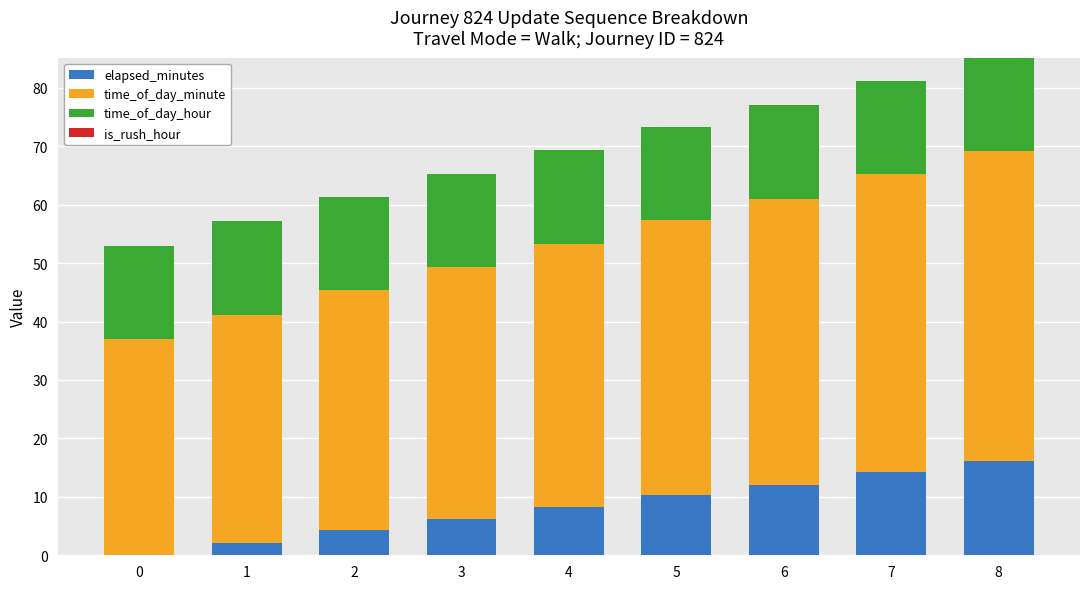

What is the total value across all series at 2?

61.4